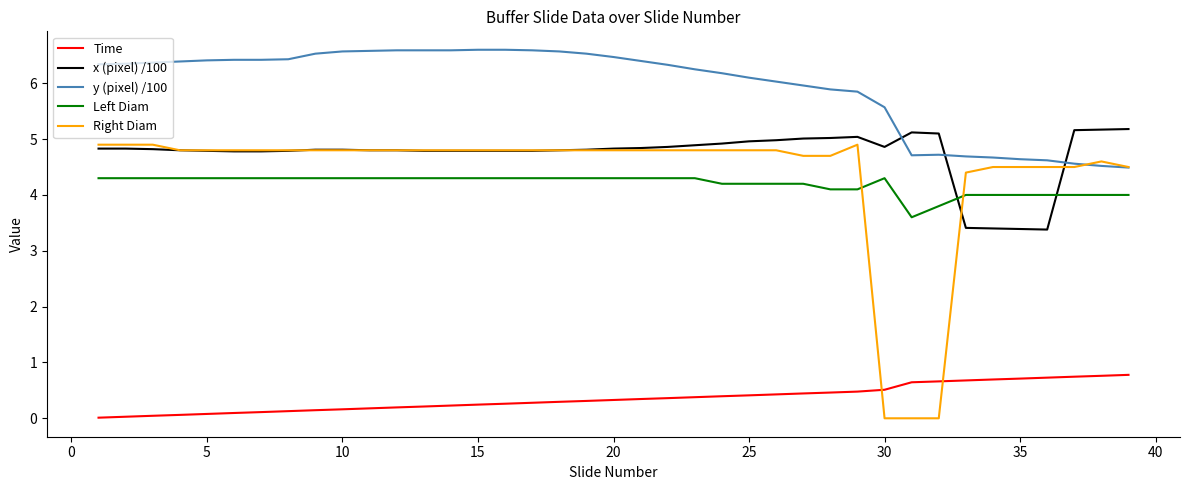

What is the difference between the maximum and second lowest values in the Left Diam series?

0.5